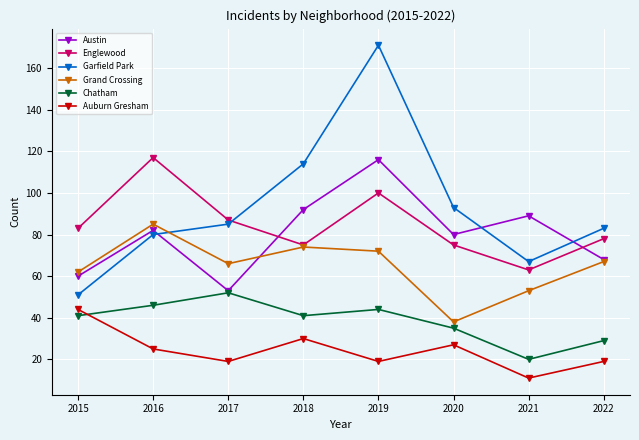

Which series has the widest spread of values?

Garfield Park